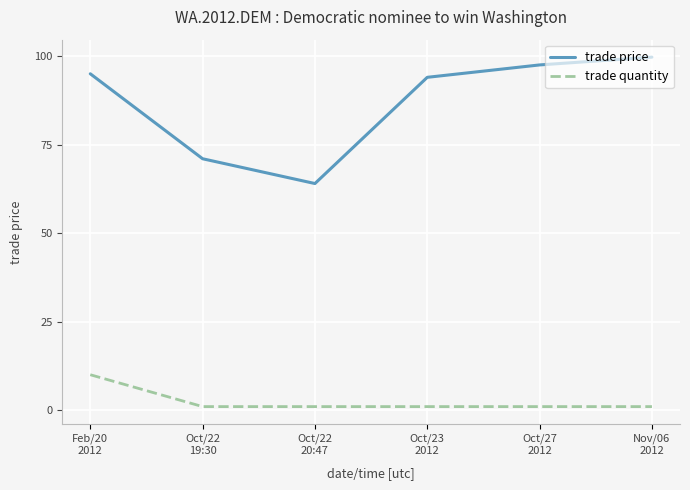

What are all the series names shown in the legend?

trade price, trade quantity